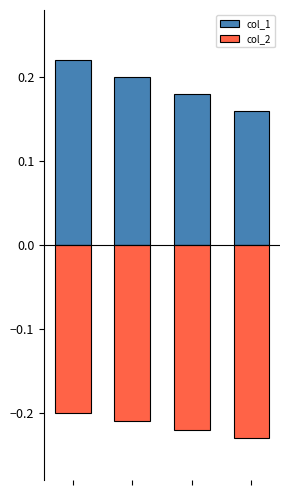

The col_1 series shows 0.2 at 1. True or false?

True